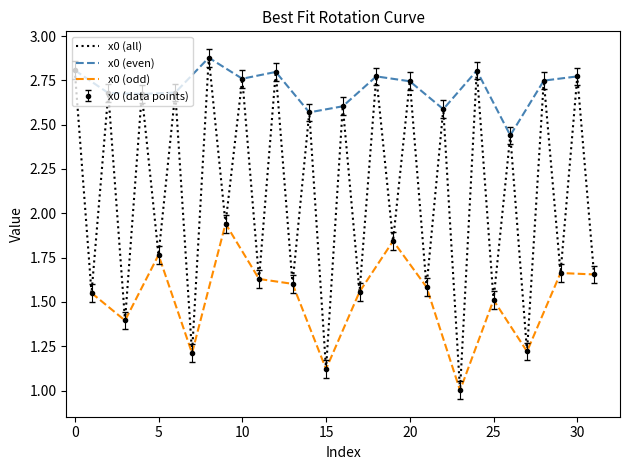

The chart shows a value of 4.8 at 12. True or false?

False